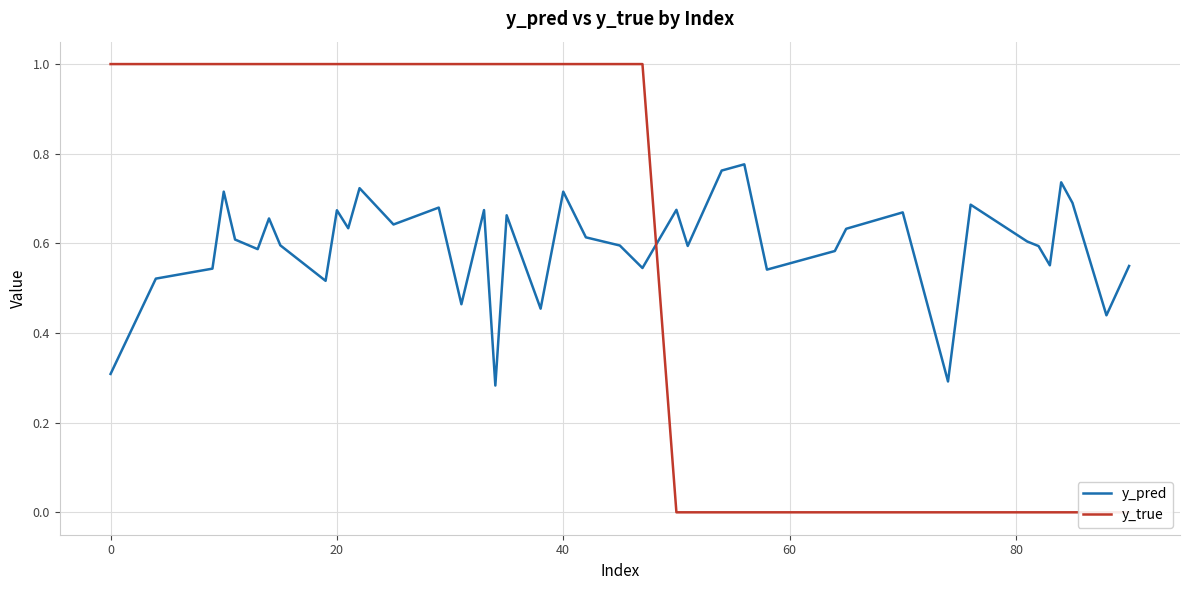

What is the maximum value for y_pred?

0.8